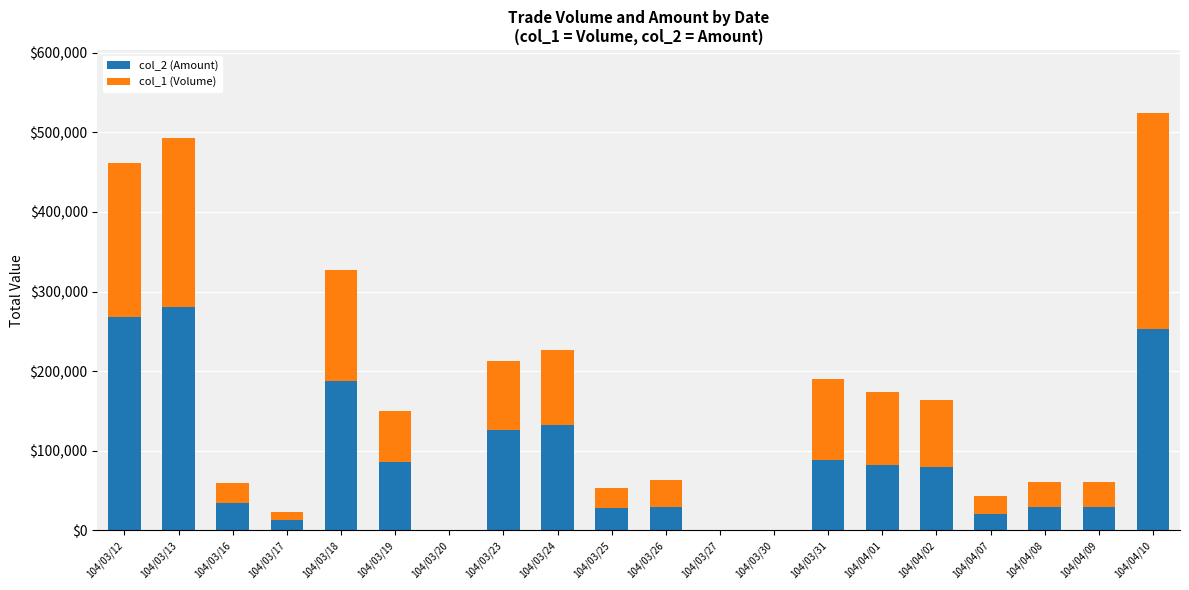

At which category is the sum across all series the highest?

104/04/10